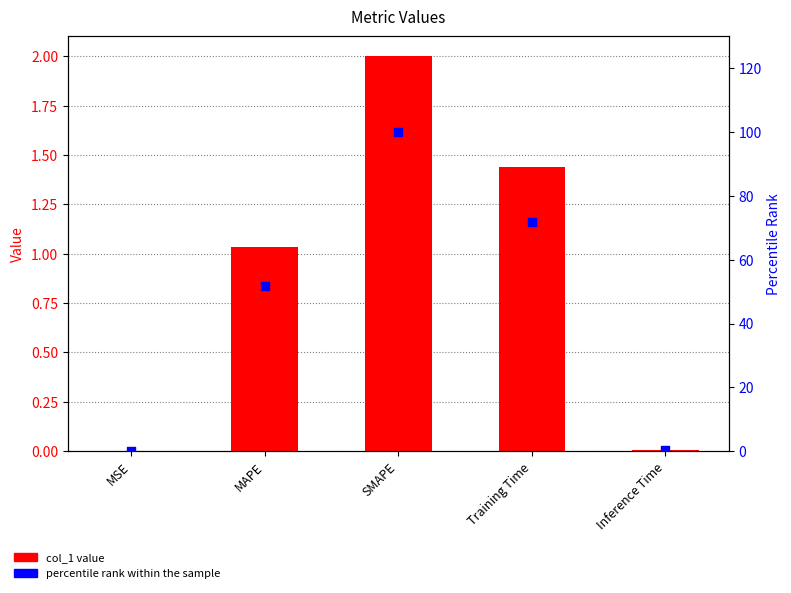

Which series has the widest spread of Y values?

percentile rank within the sample